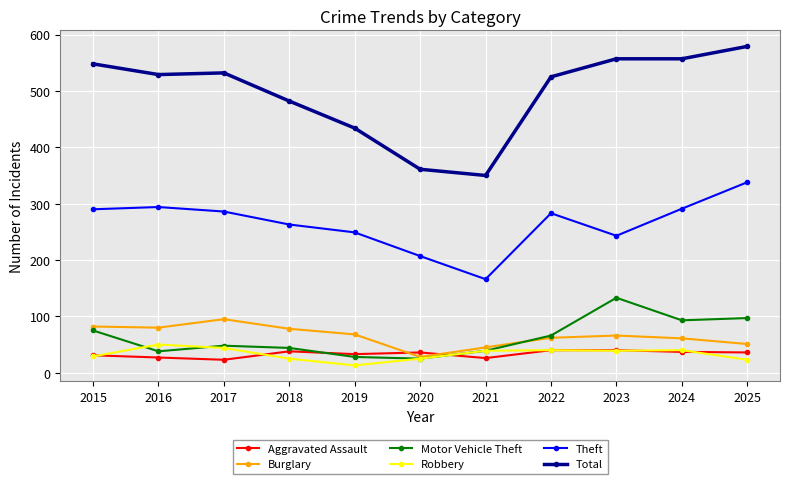

What is the highest value of the Total series?

579